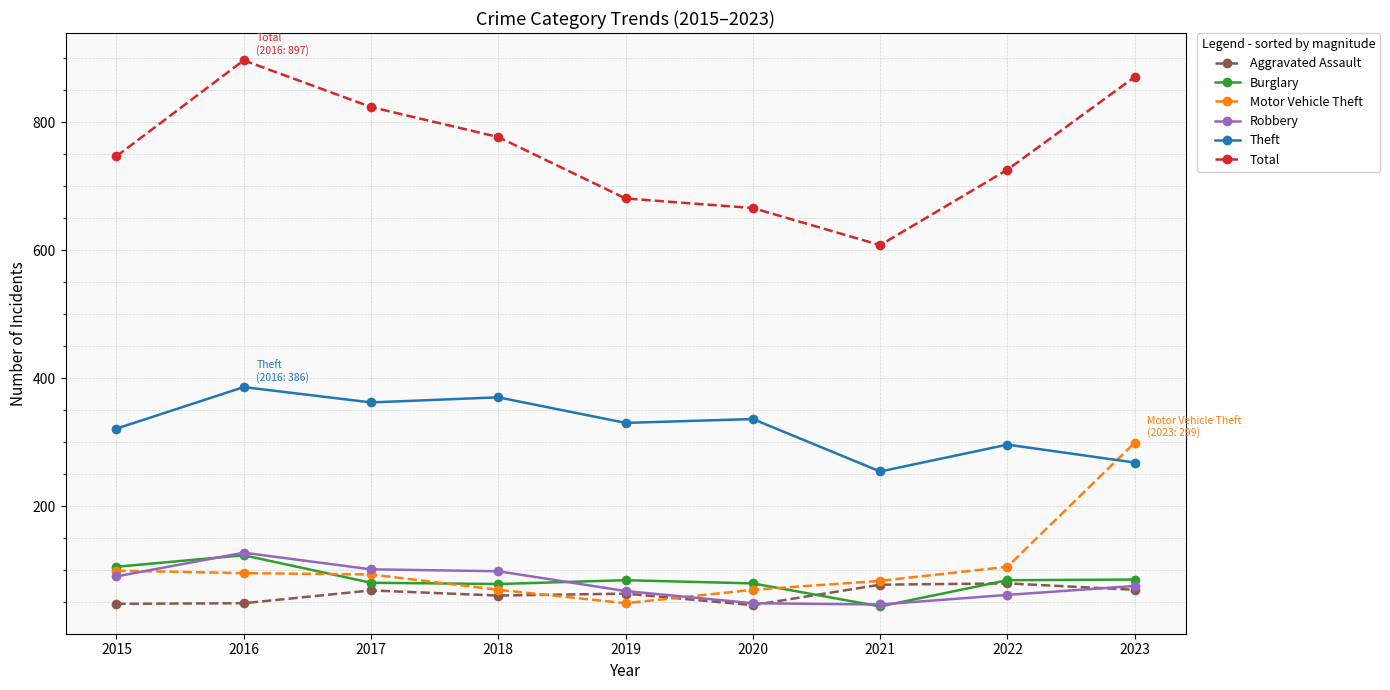

What is the value of the Aggravated Assault point at the 2nd from the left?

48